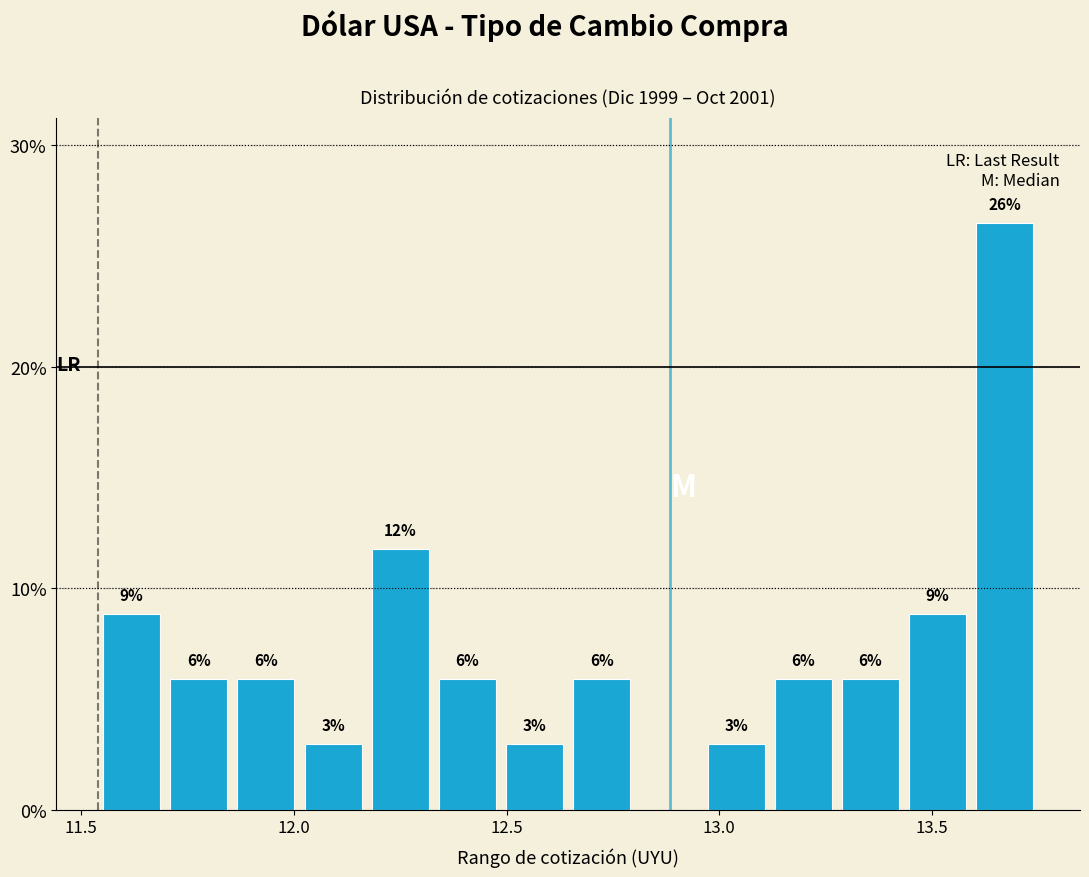

Read against the x-axis, roughly where is the centre of the tallest bar?

13.65